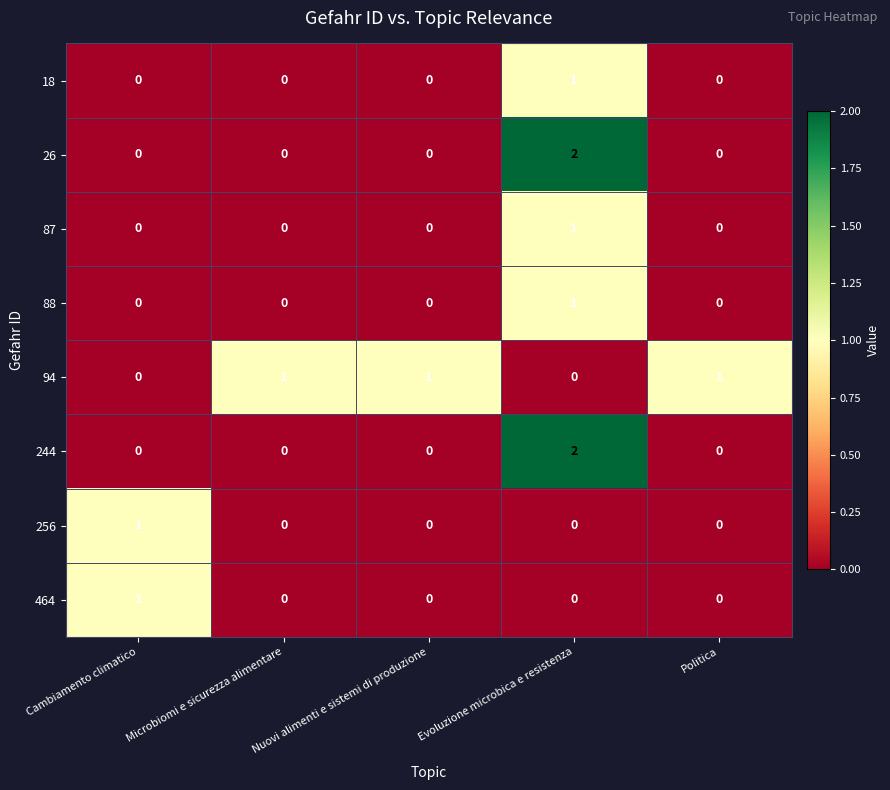

How many 244 values are between 0 and 1?

4